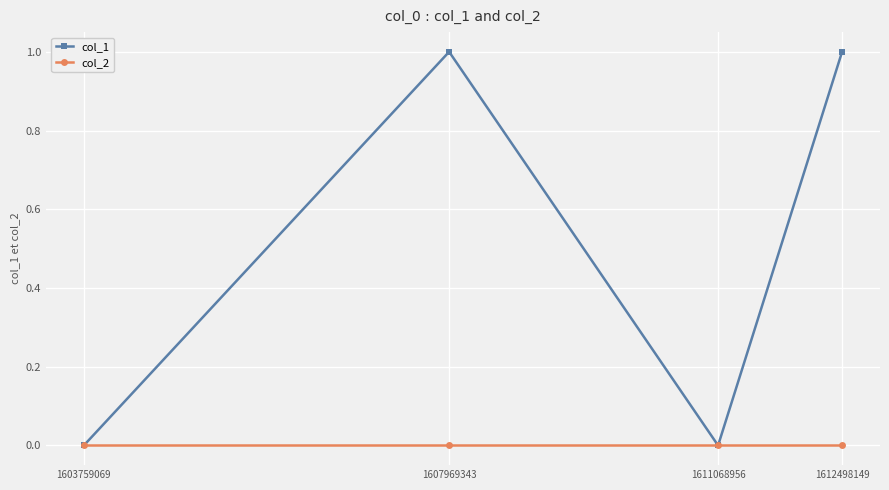

Count the number of data series in this chart.

2